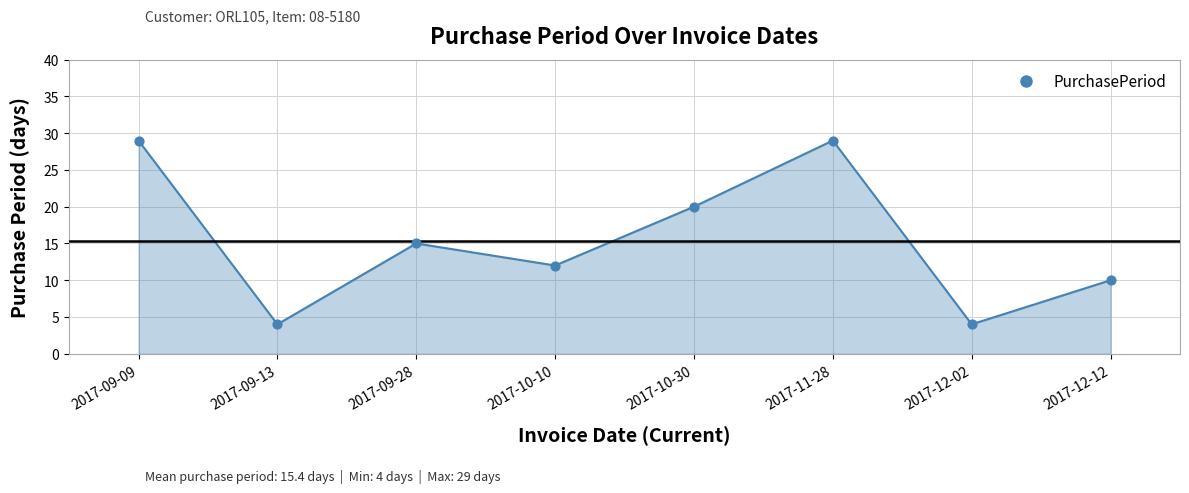

What is the ratio of the value at 2017-10-10 to the value at 2017-10-30?

0.6